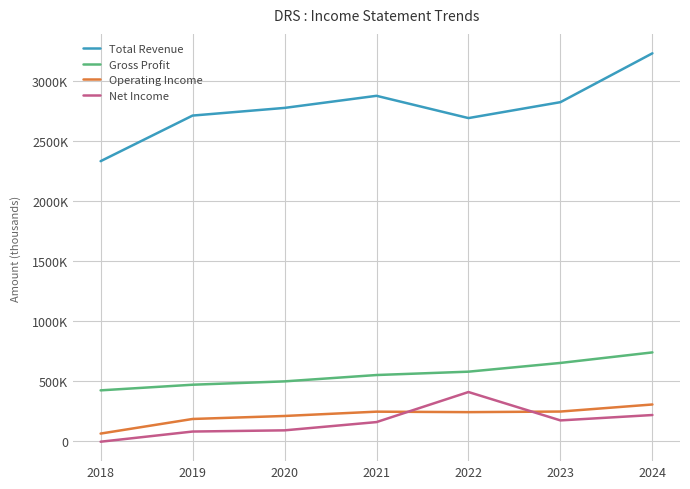

Reading right to left, transcribe all the data shown in this chart.

Total Revenue: 2024=3234000	2023=2826000	2022=2693000	2021=2879000	2020=2778000	2019=2714000	2018=2333000
Gross Profit: 2024=736000	2023=648000	2022=575000	2021=547000	2020=494000	2019=466000	2018=419000
Operating Income: 2024=301000	2023=242000	2022=237000	2021=241000	2020=205000	2019=180000	2018=58000
Net Income: 2024=213000	2023=168000	2022=405000	2021=154000	2020=85000	2019=75000	2018=-10000